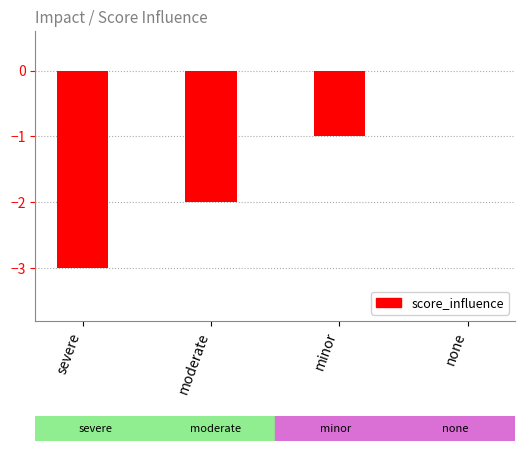

At which label does the data first exceed -1?

none